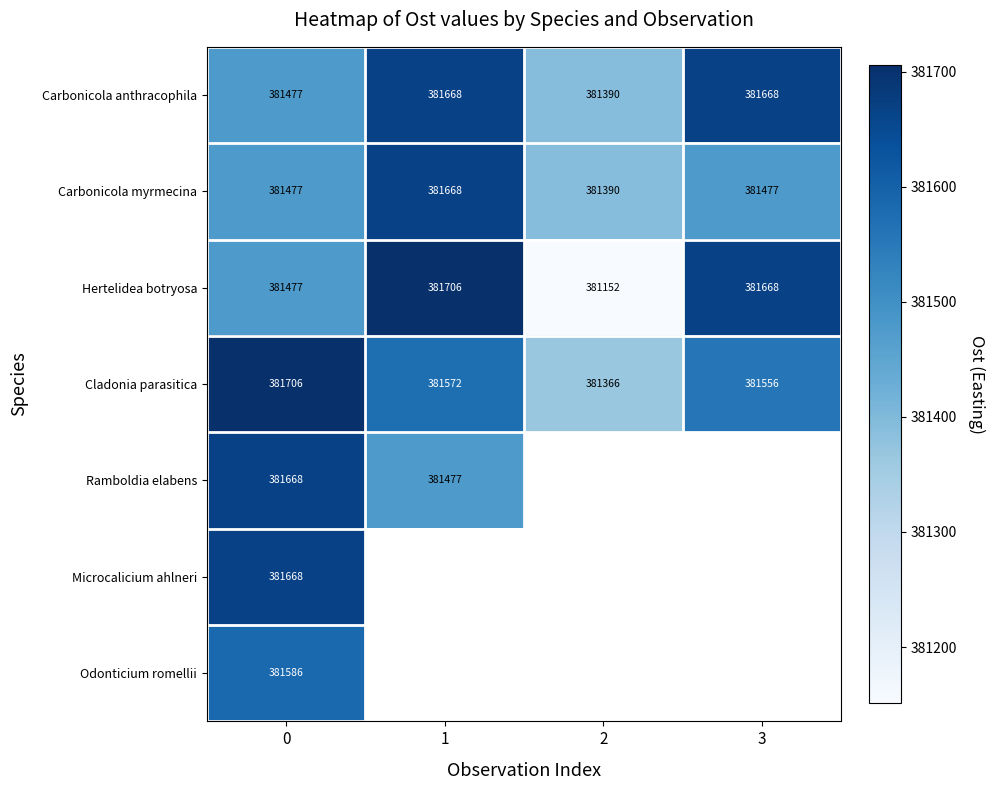

The value of Hertelidea botryosa at 3 is 568893.5. True or false?

False